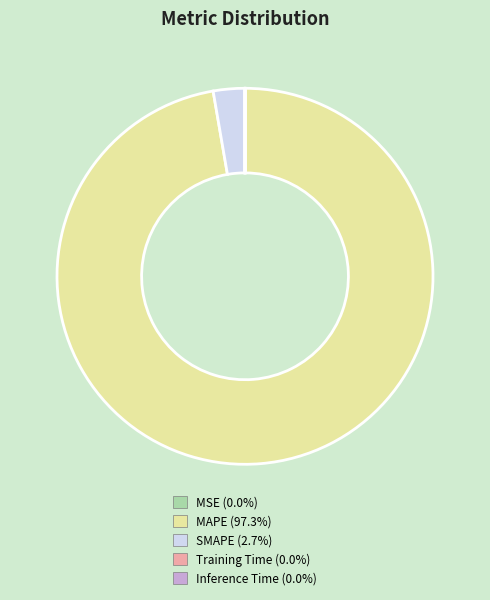

What is the largest slice in the pie chart?

MAPE